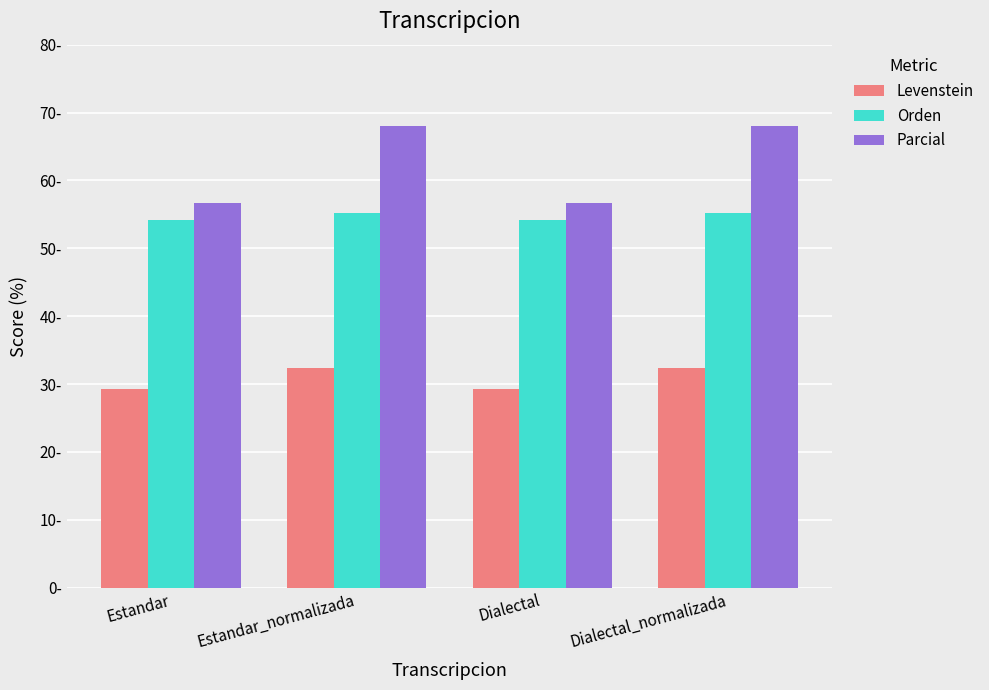

List the series in order of their peak value, highest first.

Parcial, Orden, Levenstein